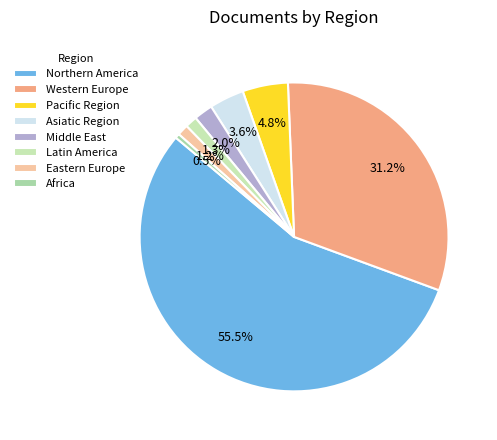

Count the number of slices in the pie.

8